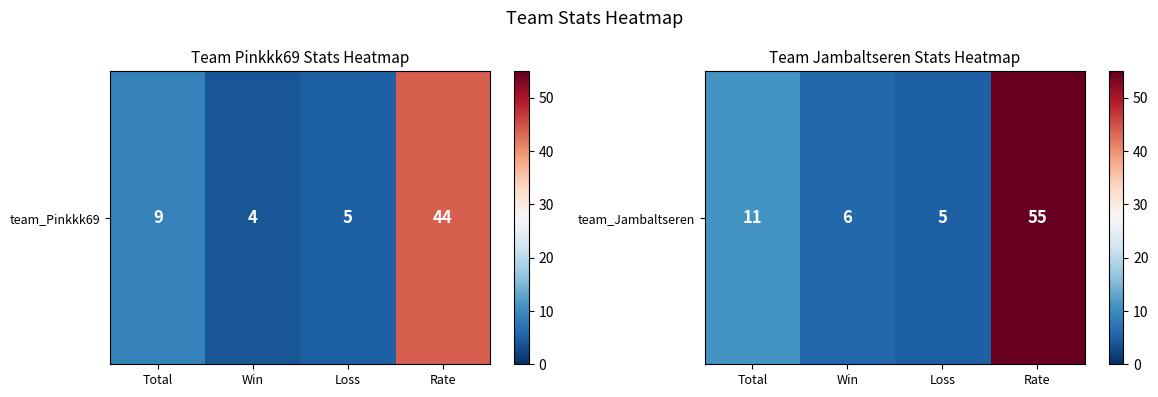

What is the difference between the values at Rate and Win?

49